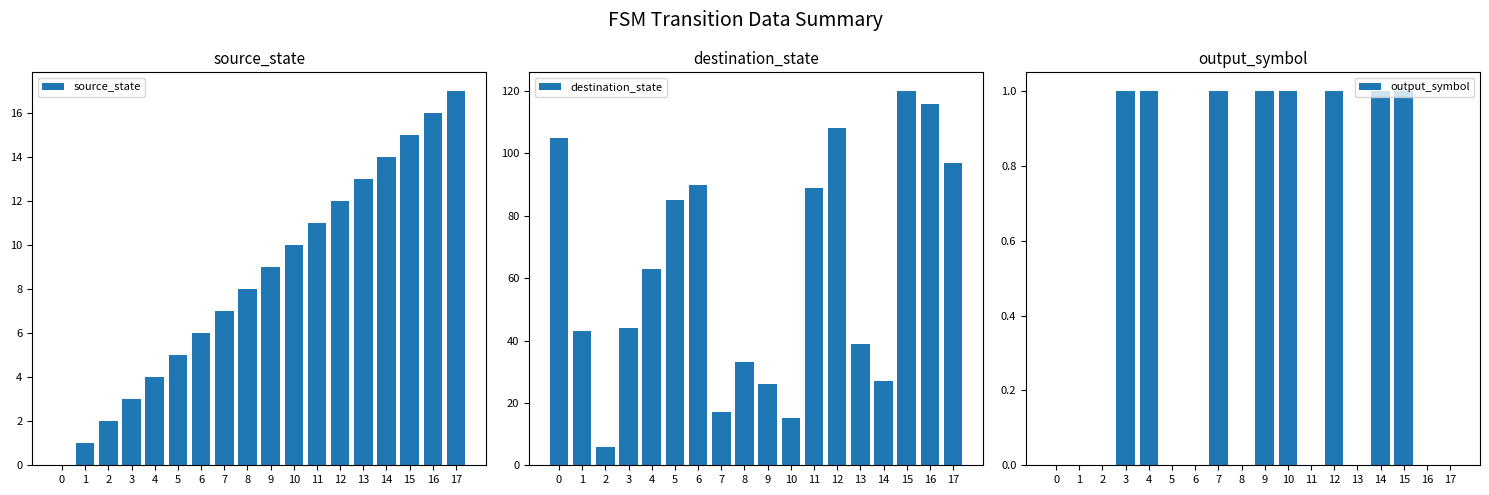

The value of source_state at 6 is 2. True or false?

False